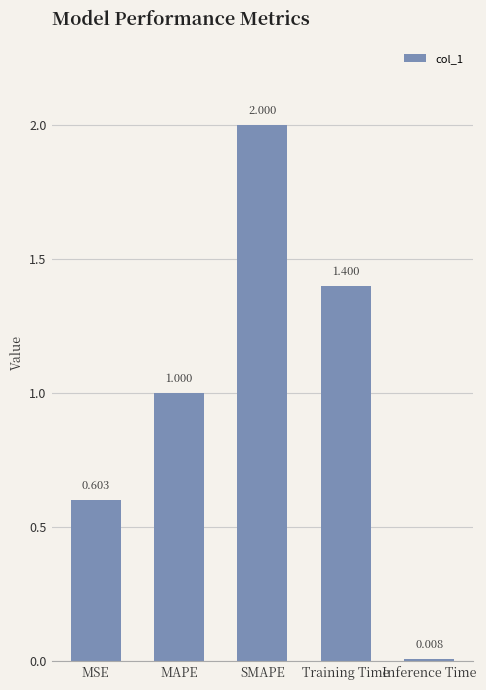

Is it true that the value at SMAPE is 2.0?

True